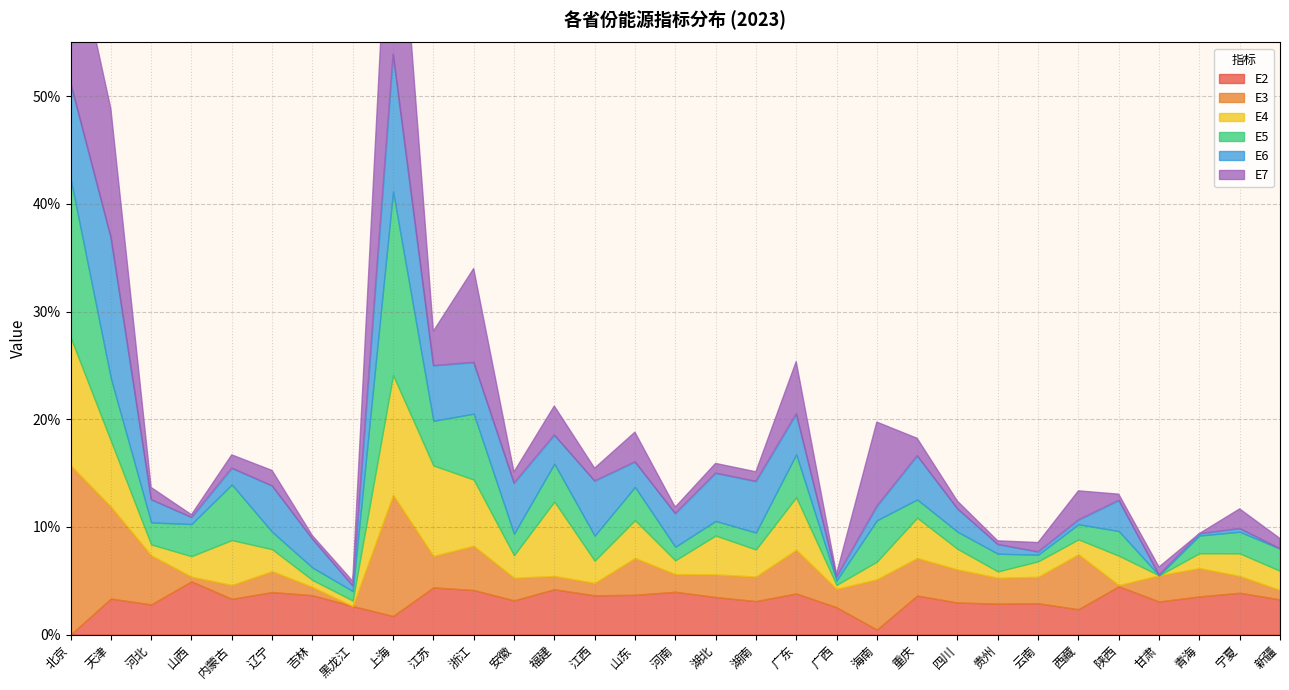

What are all the series names shown in the legend?

E2, E3, E4, E5, E6, E7